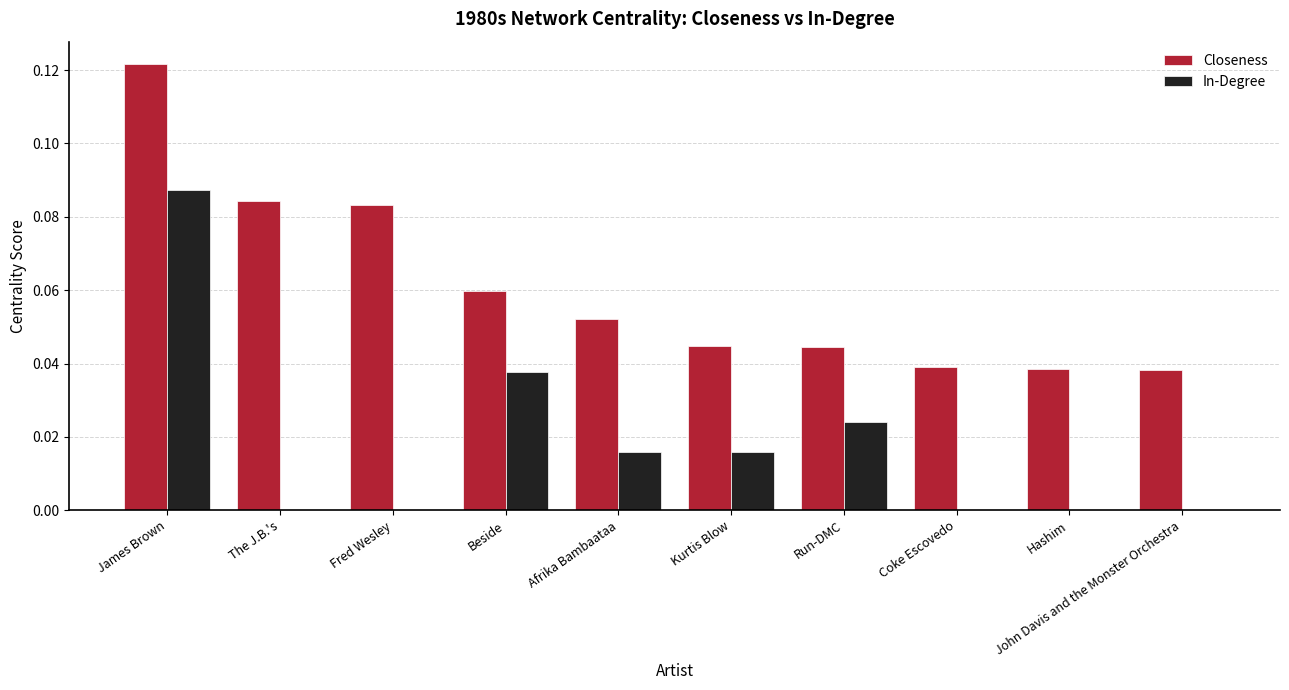

Which series has the largest total across all categories?

Closeness